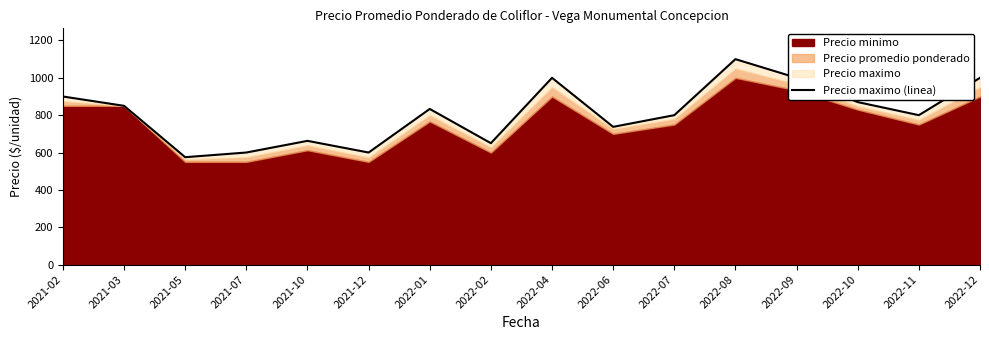

What position from the left is 2022-12?

16